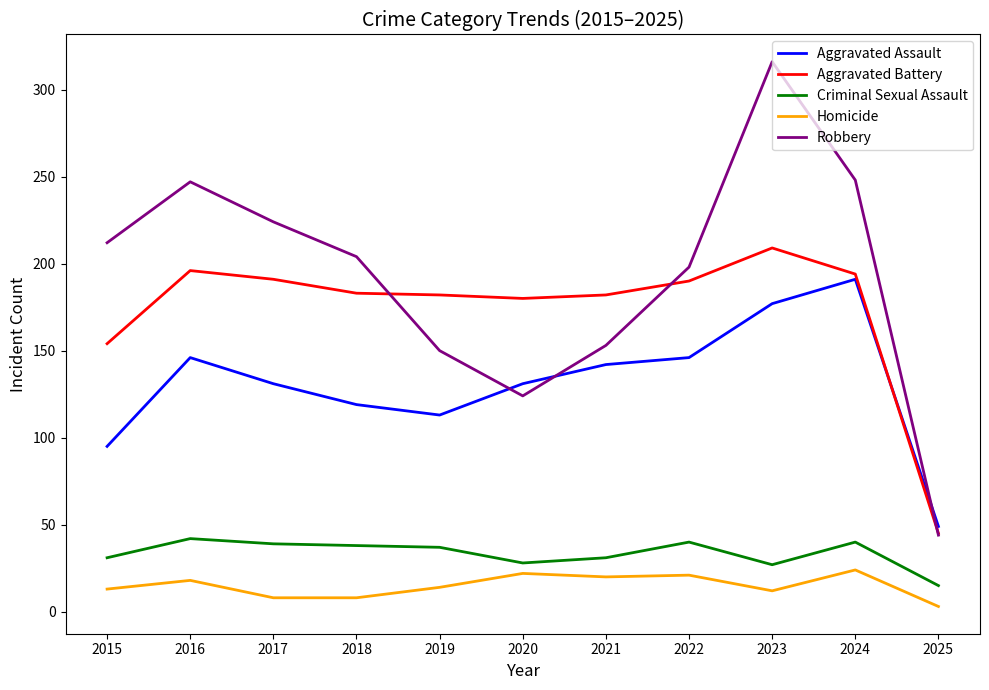

At which label does Robbery reach its minimum?

2025